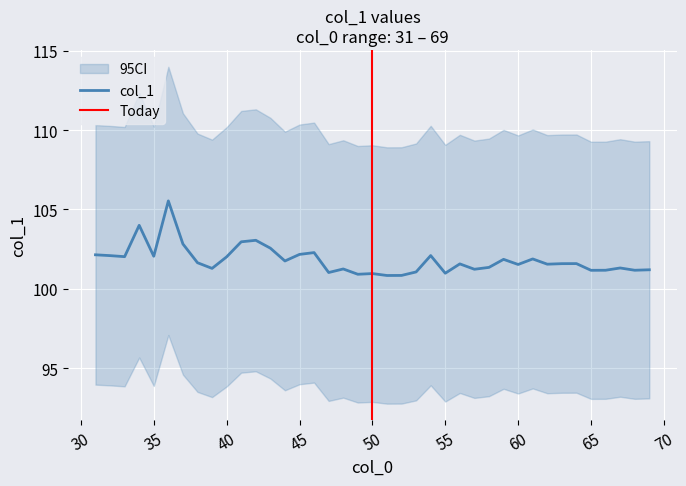

What is the ratio of the value at 42 to the value at 39?

1.0